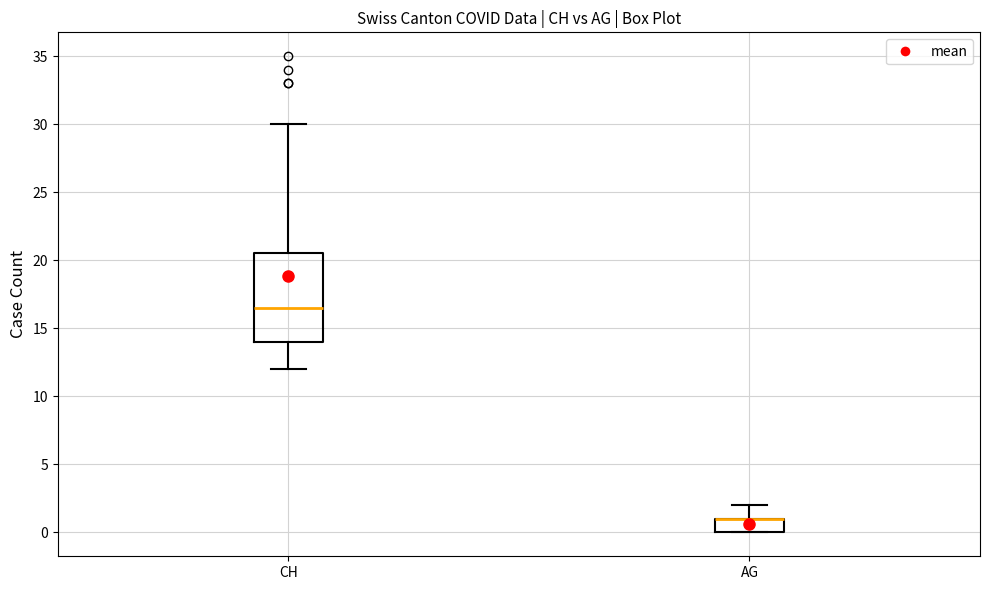

Reading left to right, read every box against the y-axis: the position of its median line, the range the box covers, and the ends of its whiskers. The values are not printed on the chart, so give them approximately, as read against the axis.

CH: median 16.5, box 14.0 to 20.5, whiskers 12.0 to 30.0
AG: median 1.0 (drawn on the box's upper edge), box 0.0 to 1.0, whiskers 0.0 to 2.0